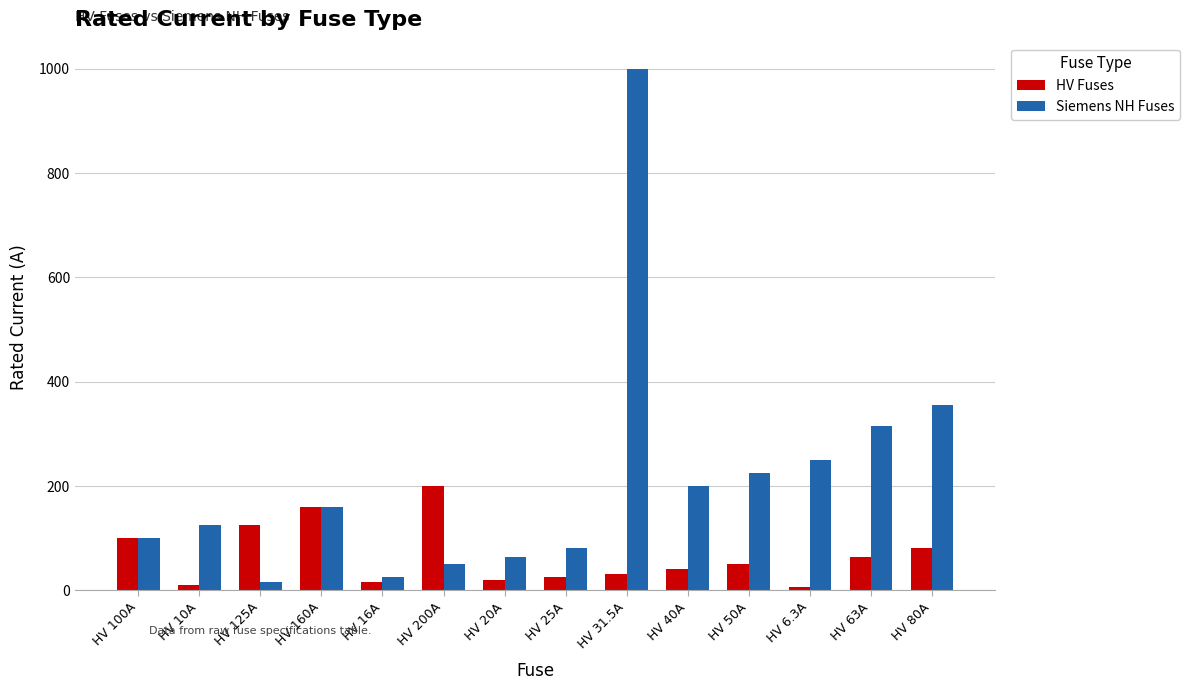

Is it true that Siemens NH Fuses equals 18.6 at HV 20A?

False